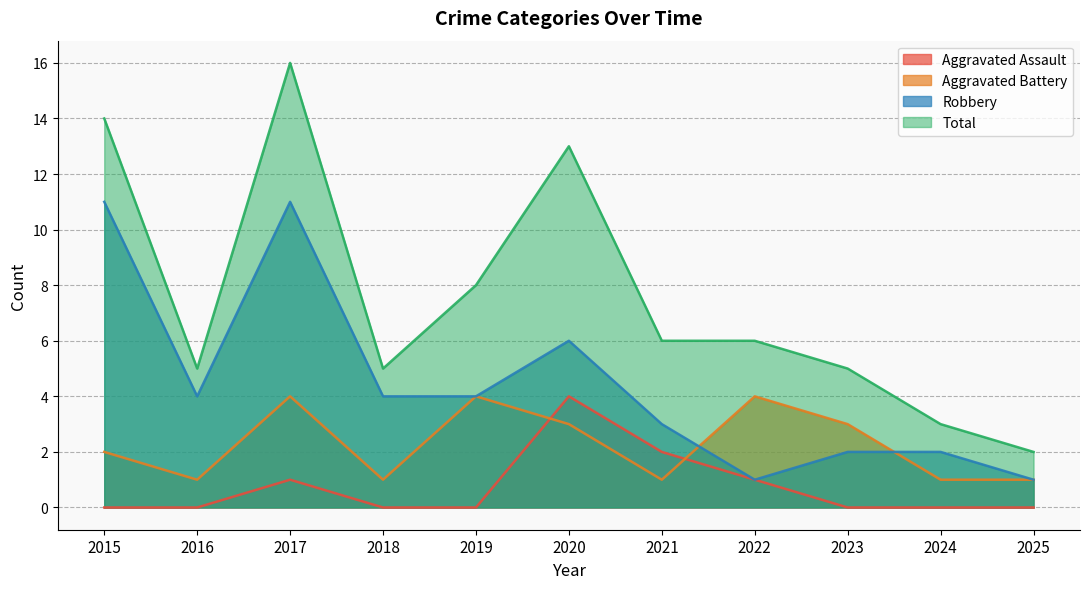

How many lines are shown in the chart?

4